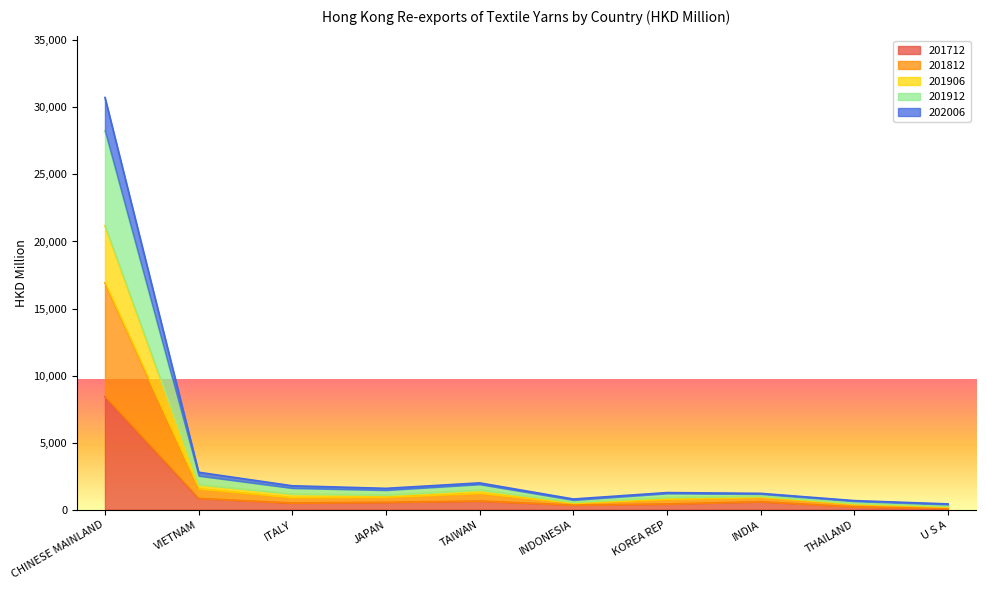

What are all the series names shown in the legend?

201712, 201812, 201906, 201912, 202006